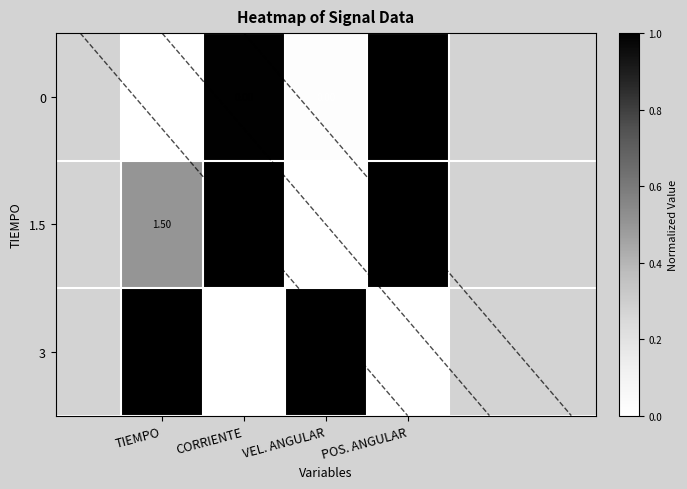

How many 3 values are between 0 and 1?

4